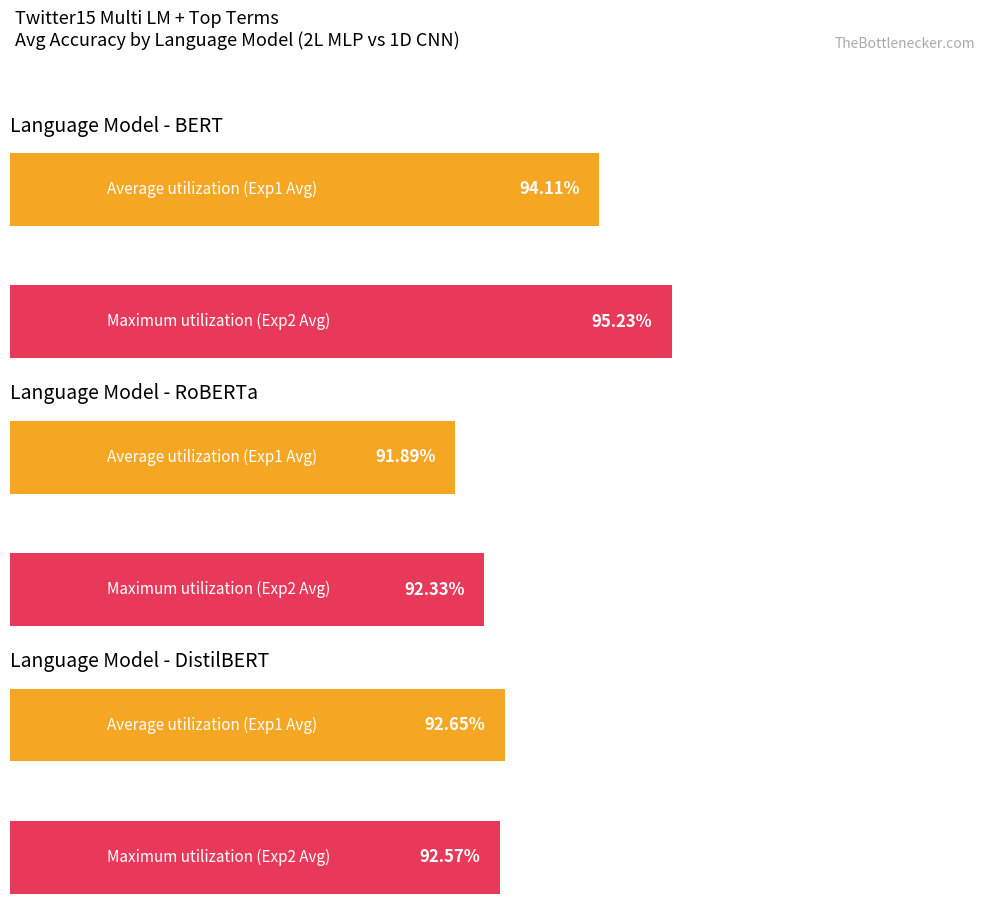

Count the number of data series in this chart.

3